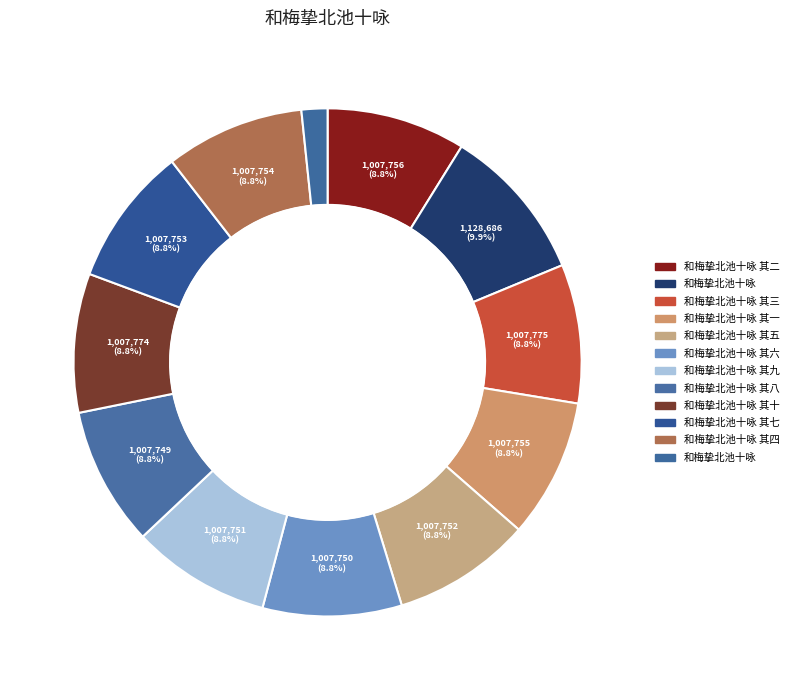

Which slice is the largest?

和梅挚北池十咏